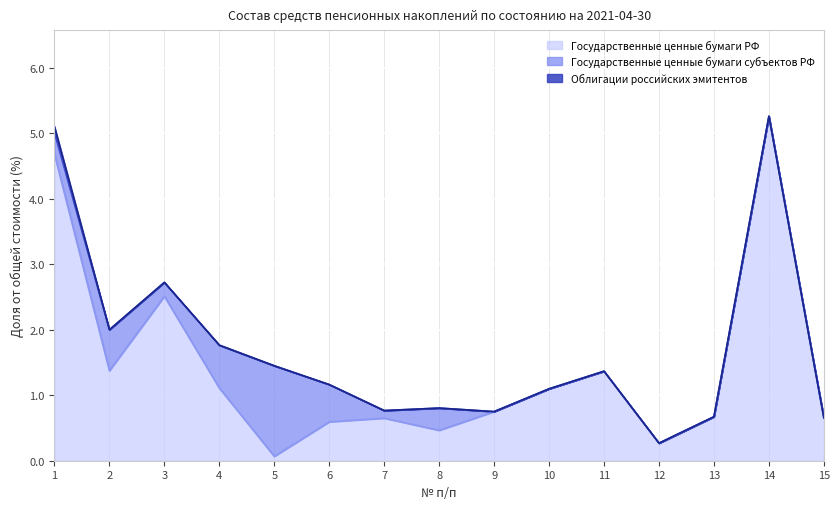

At how many categories does at least one series exceed 0?

15